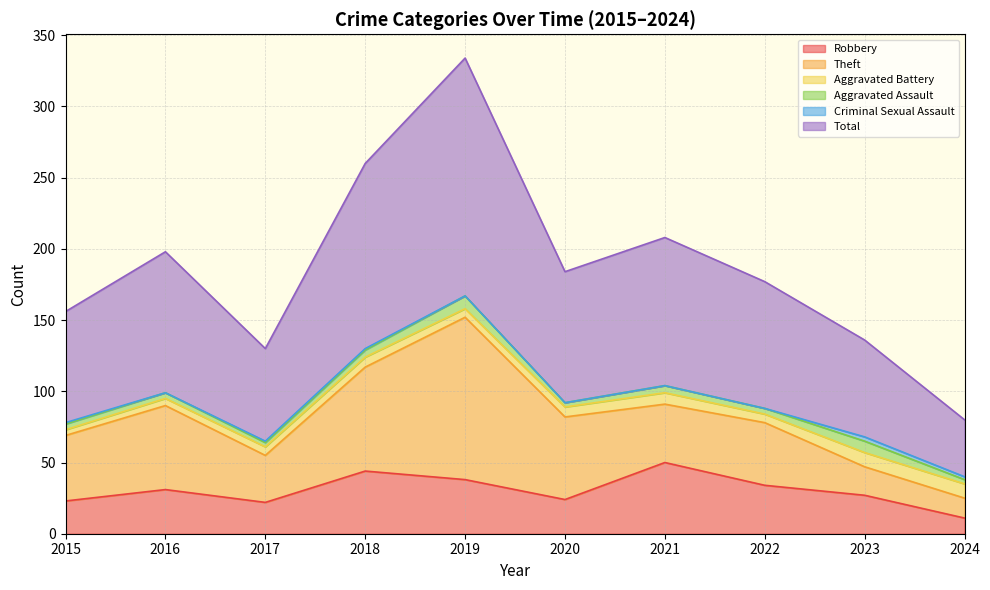

The Total series shows 56 at 2019. True or false?

False